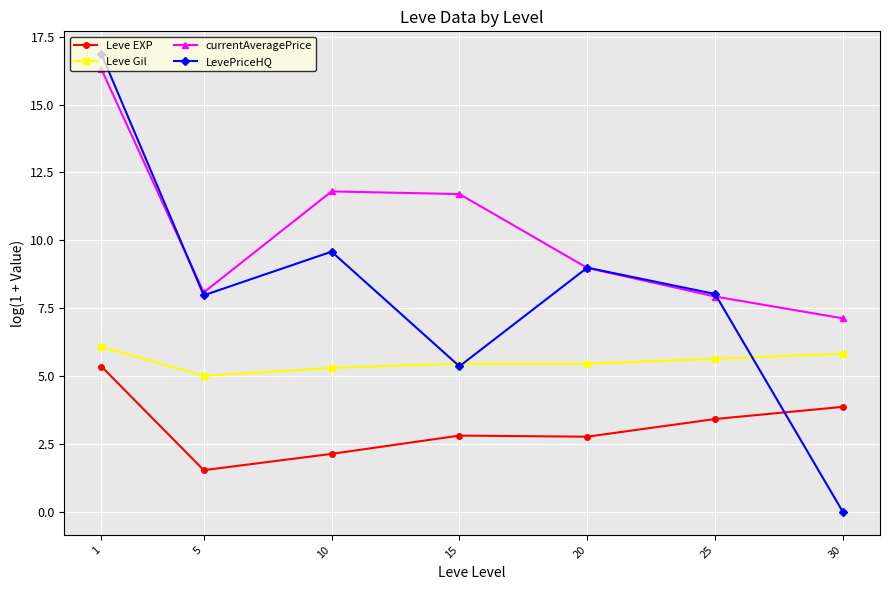

Rank the series at 30 from highest to lowest value.

currentAveragePrice, Leve Gil, Leve EXP, LevePriceHQ